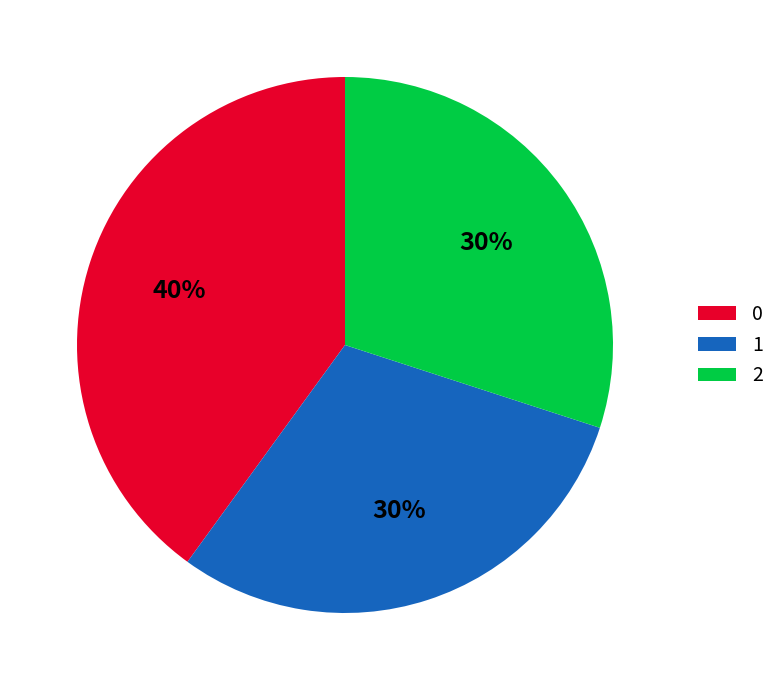

How many slices are in this pie chart?

3